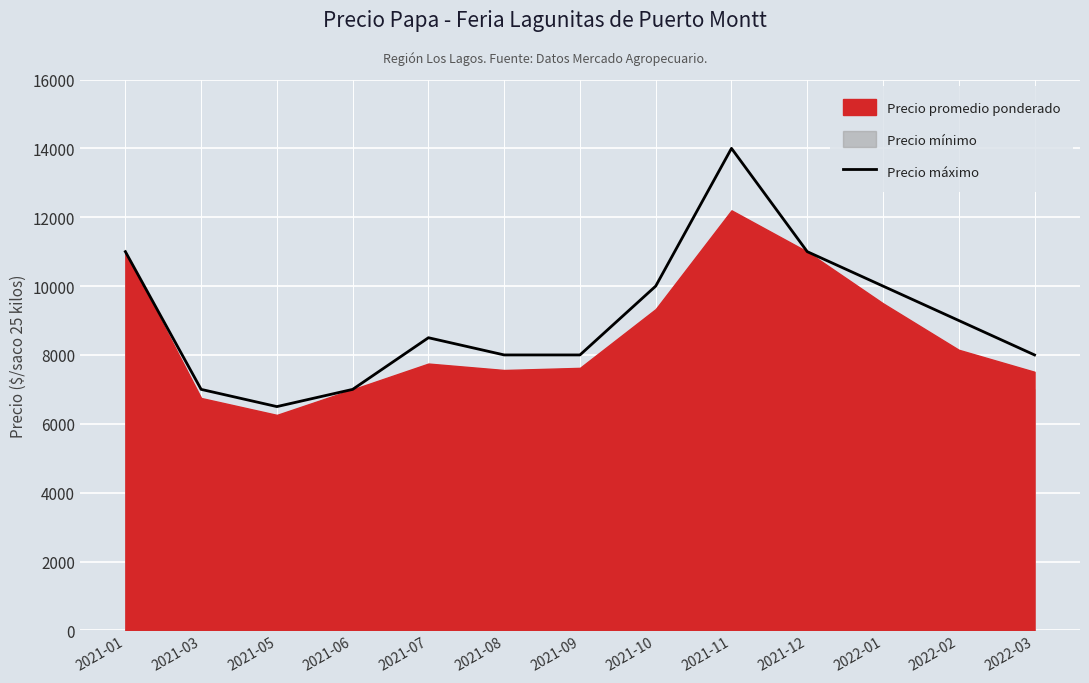

The chart shows a value of 11072 at 2021-05. True or false?

False